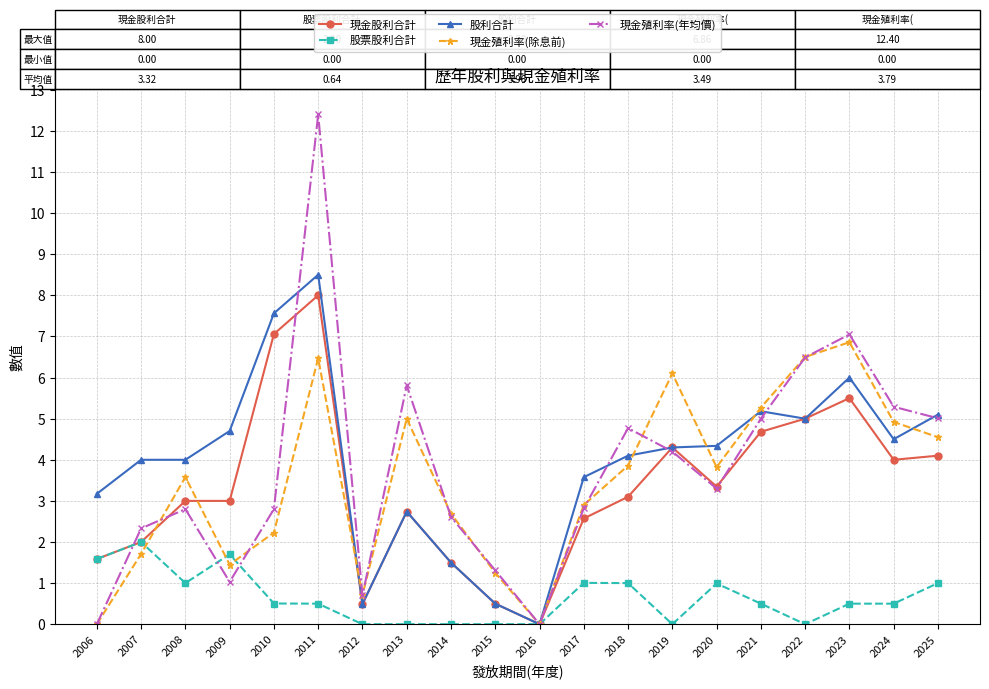

Does the chart display data point markers on the line(s)?

Yes